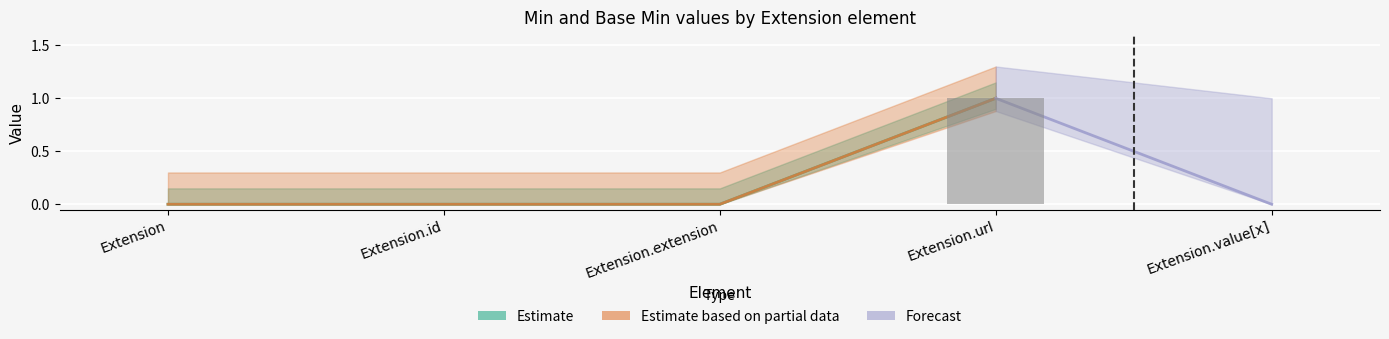

At which label is Min_center closest to 0?

Extension